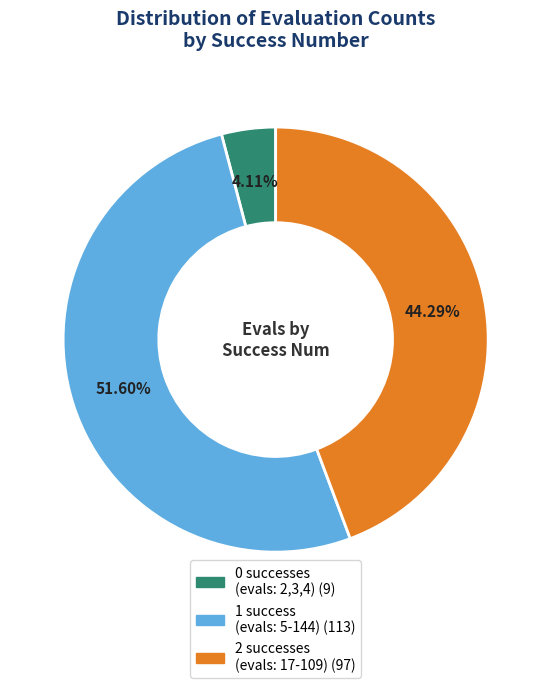

Is there a majority slice in this chart?

Yes